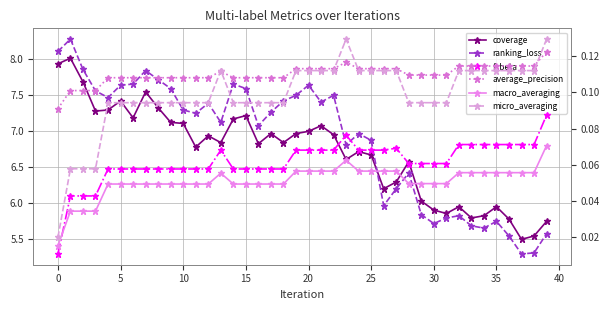

How many categories are shown in the chart?

40